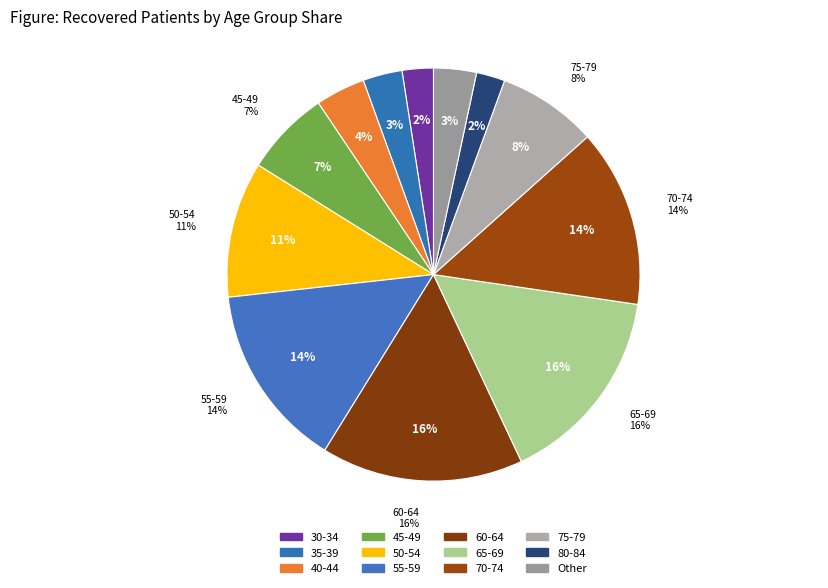

True or false: 85-89 accounts for 1% of the total.

False